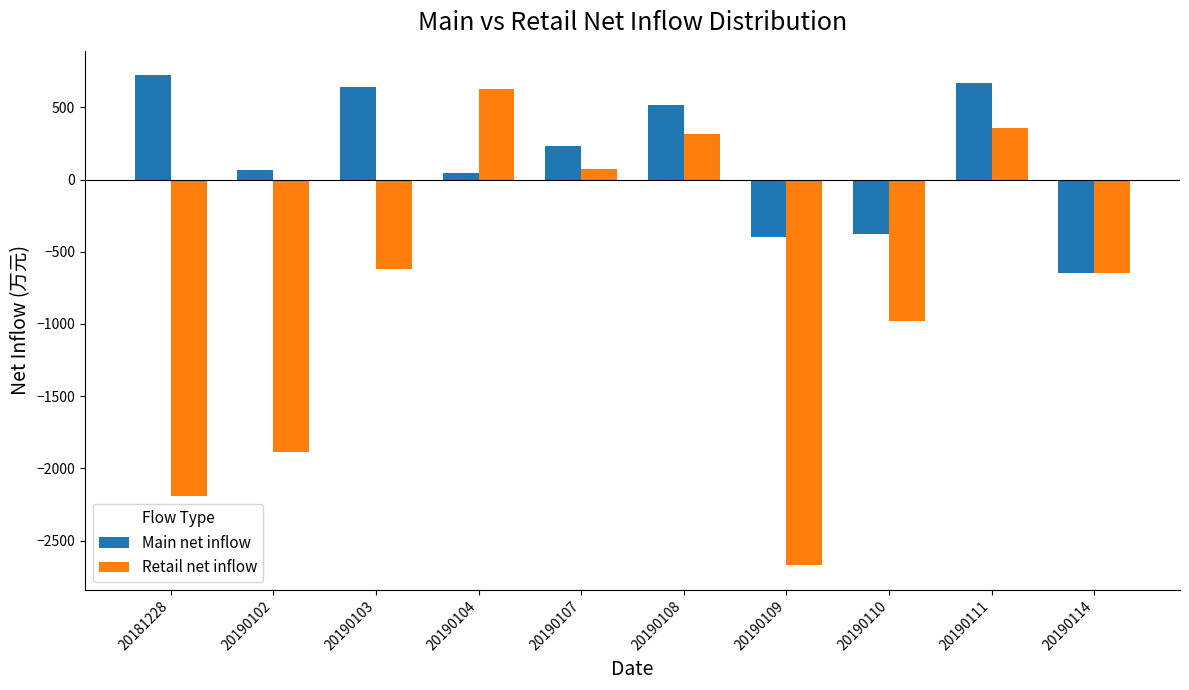

What is the spread (max minus min) of values at 20190104?

583.5